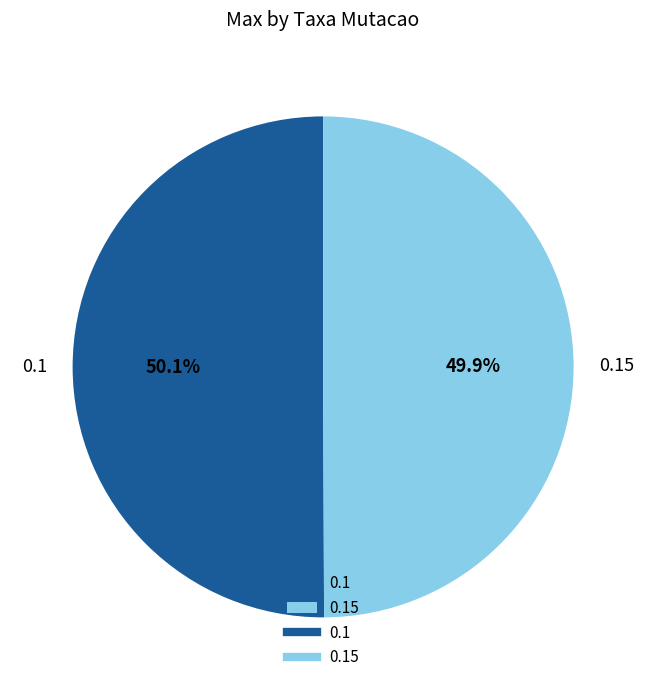

Is there any slice that represents more than half of the pie?

Yes